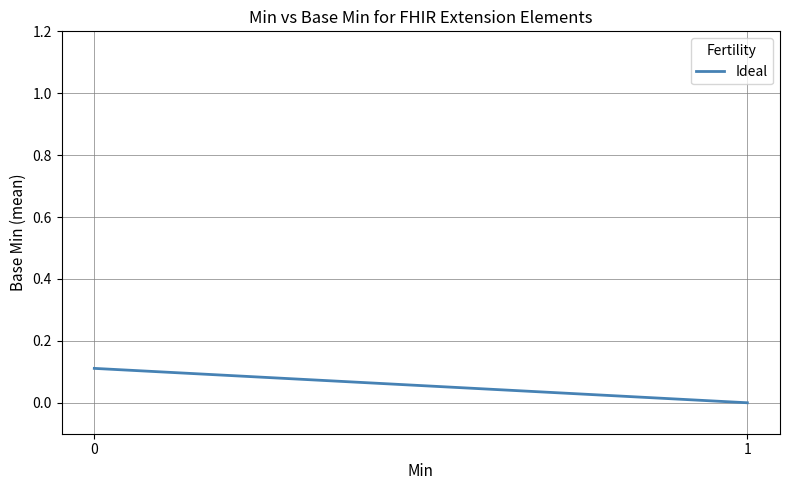

Is it true that the value at 0 is 0.1?

True